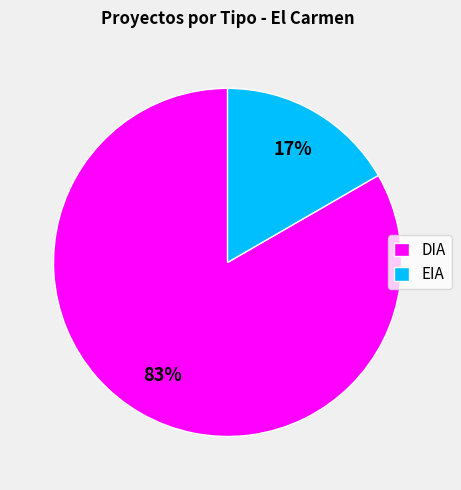

Is it true that EIA is 5% of the pie?

False